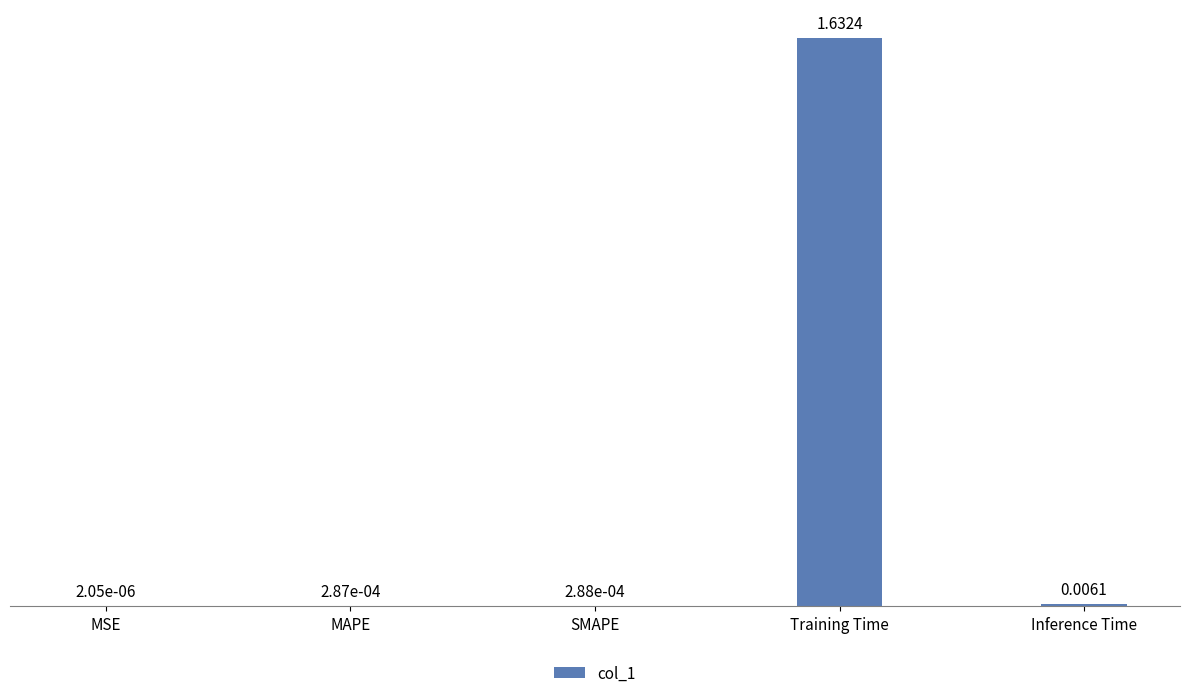

Between SMAPE and Inference Time, which is larger?

Inference Time